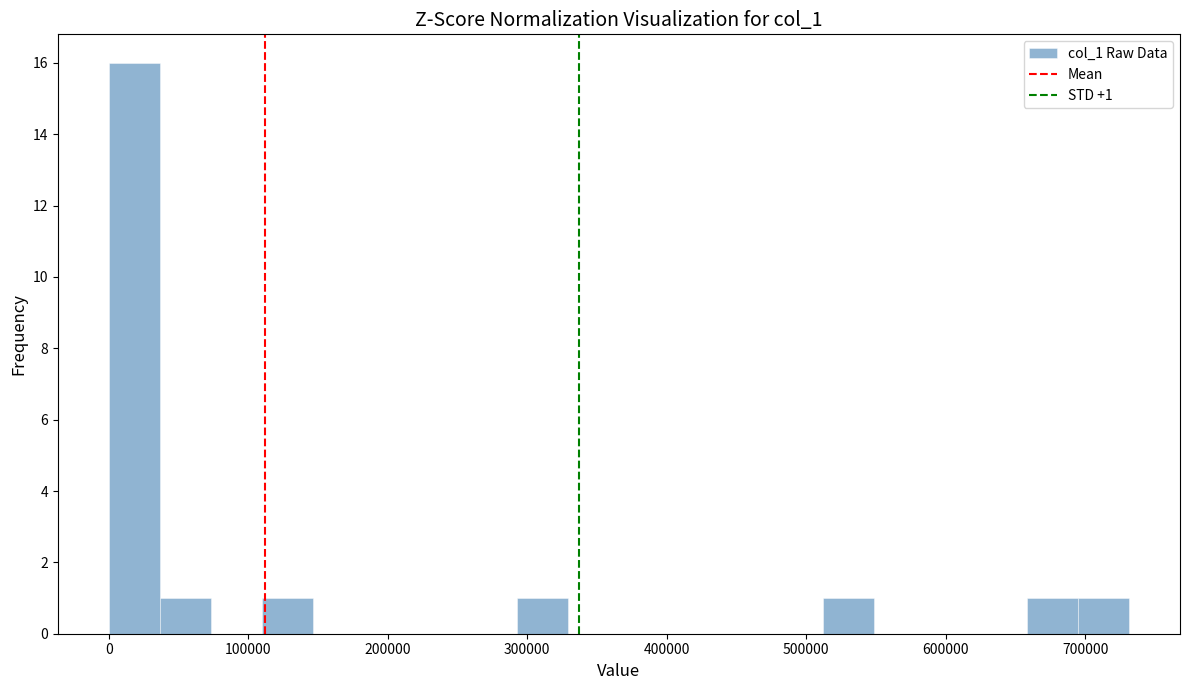

Read against the x-axis, roughly where is the centre of the tallest bar?

20000